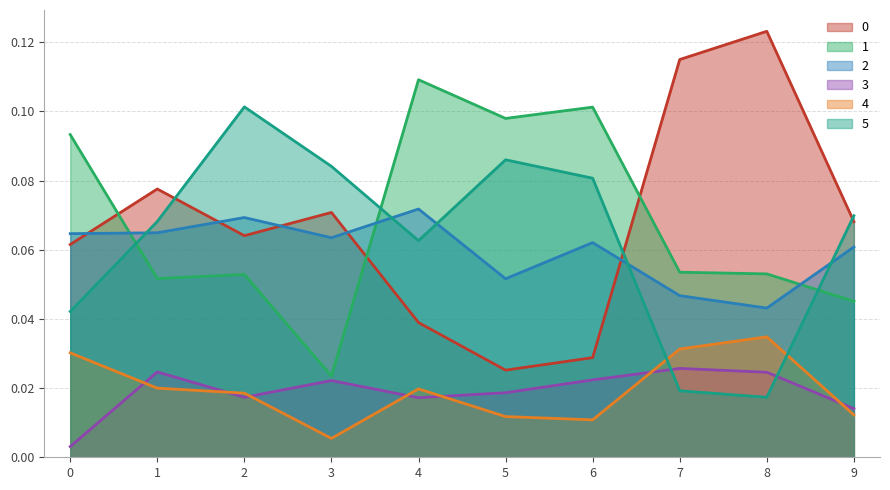

Is it true that 0 equals 0.0 at 7?

False